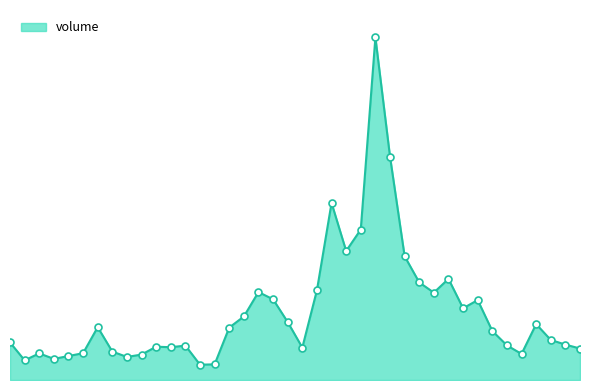

True or false: the data has more than 0 interior local peaks.

True